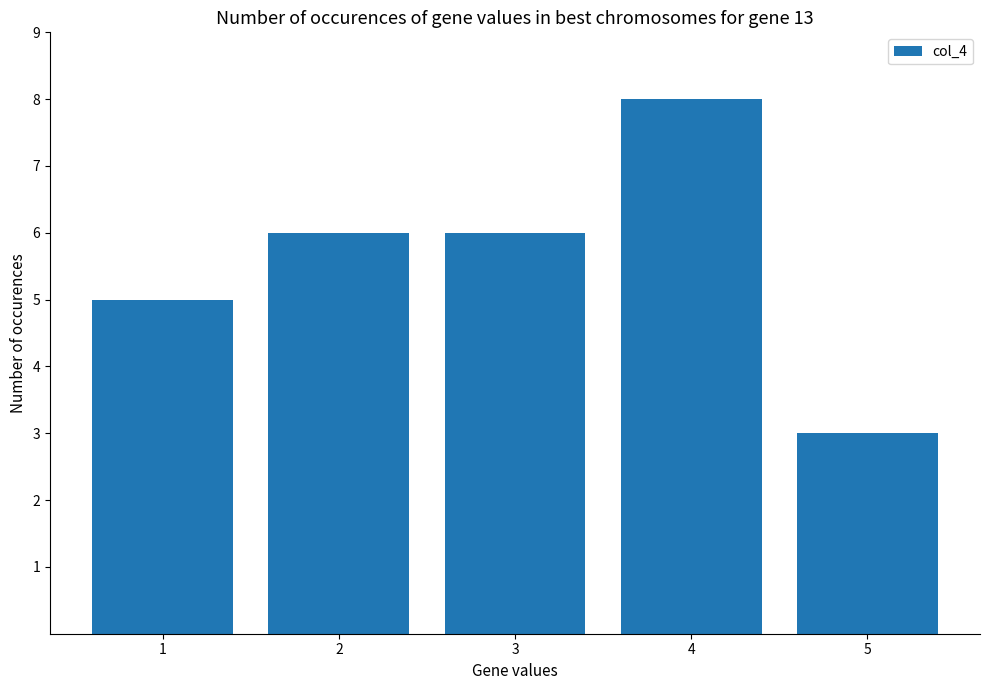

How many values are between 5 and 6?

3